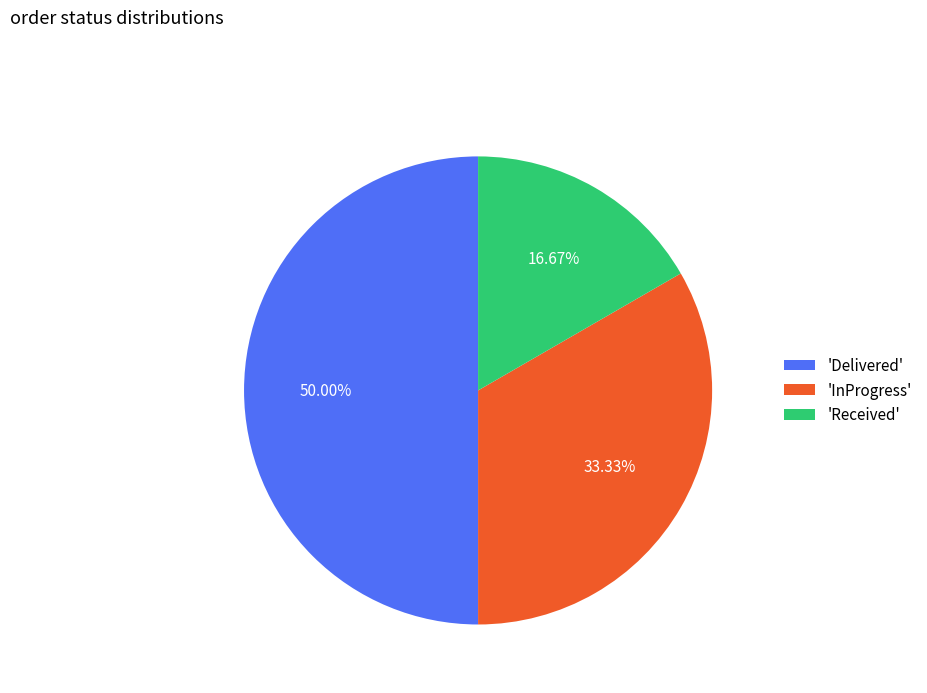

Rank the categories by value from highest to lowest.

'Delivered', 'InProgress', 'Received'